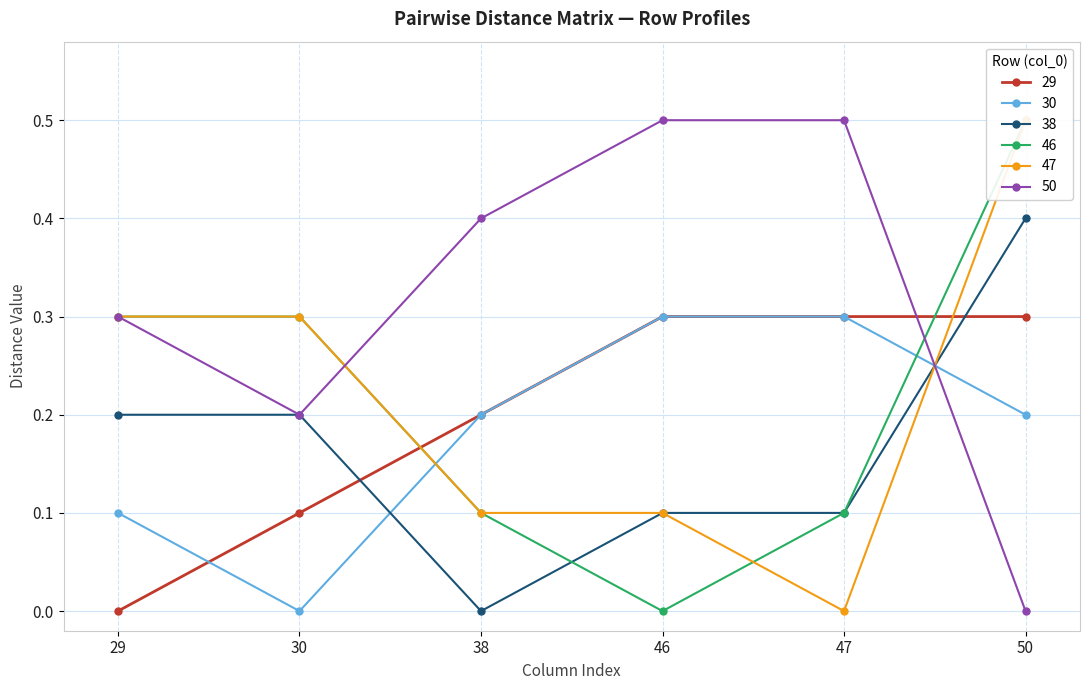

Does the chart display data point markers on the line(s)?

Yes